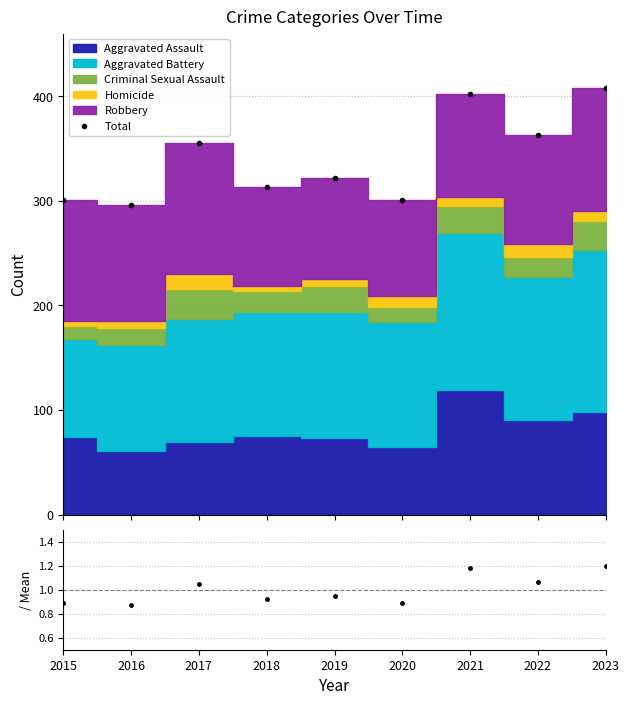

Where does the Total series first go above 322?

2017